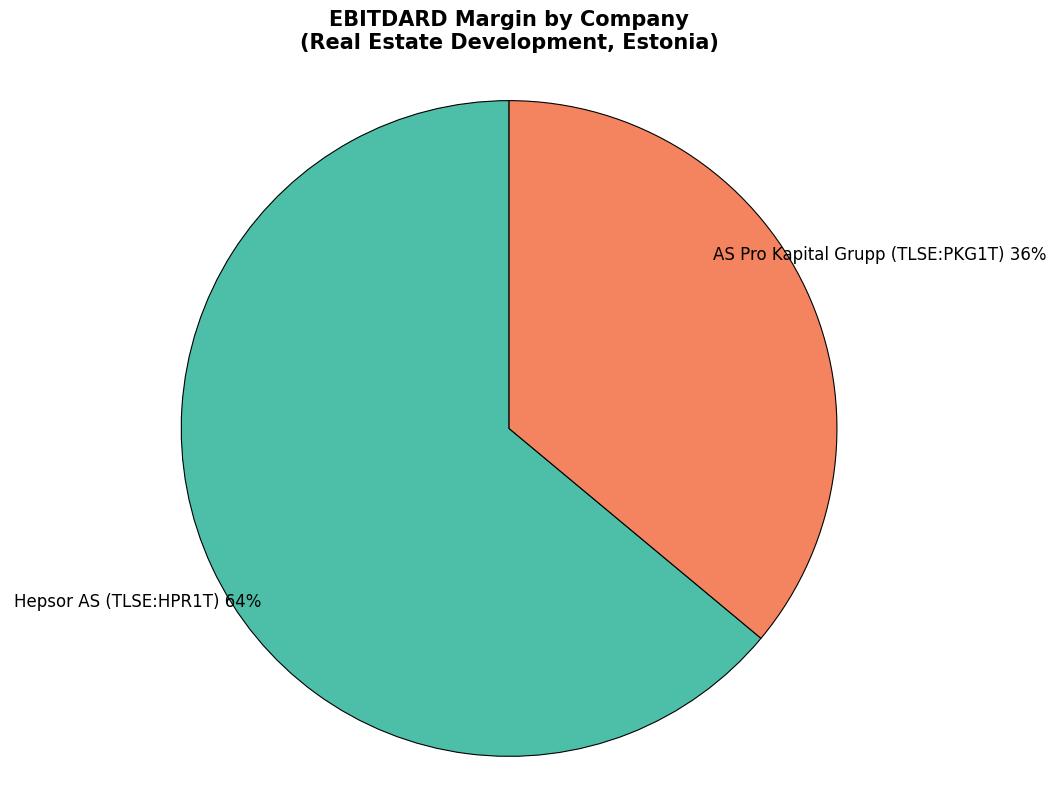

Which slice is the largest?

Hepsor AS (TLSE:HPR1T)